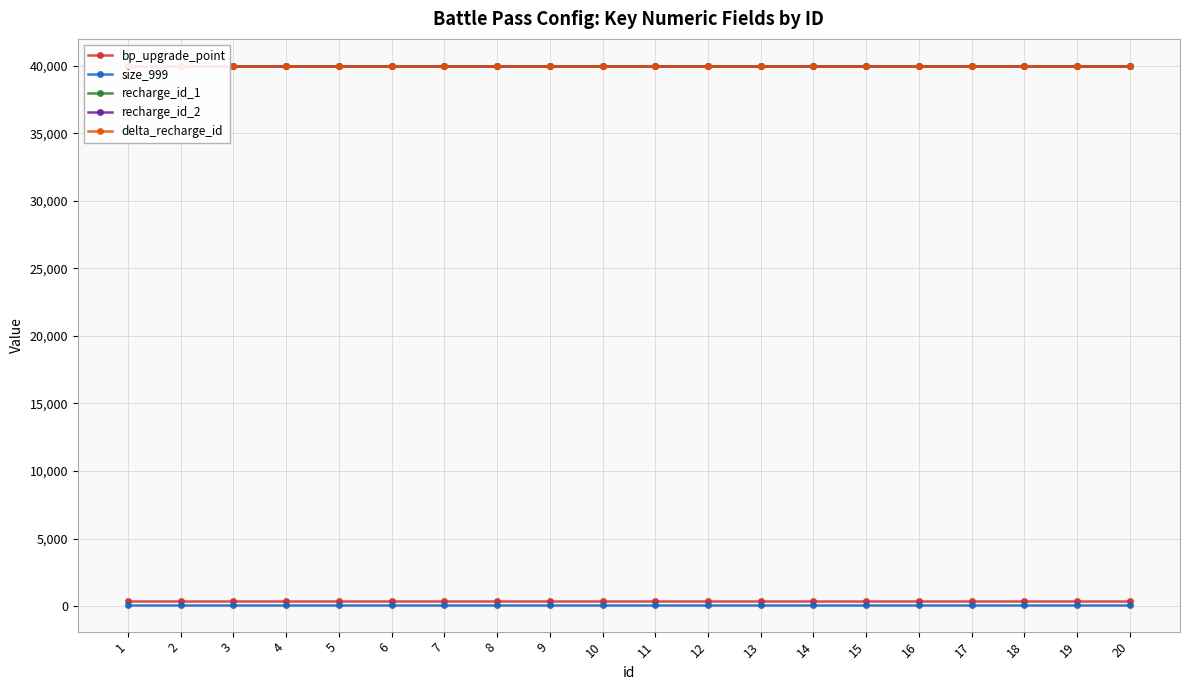

Which series has the widest spread of values?

bp_upgrade_point